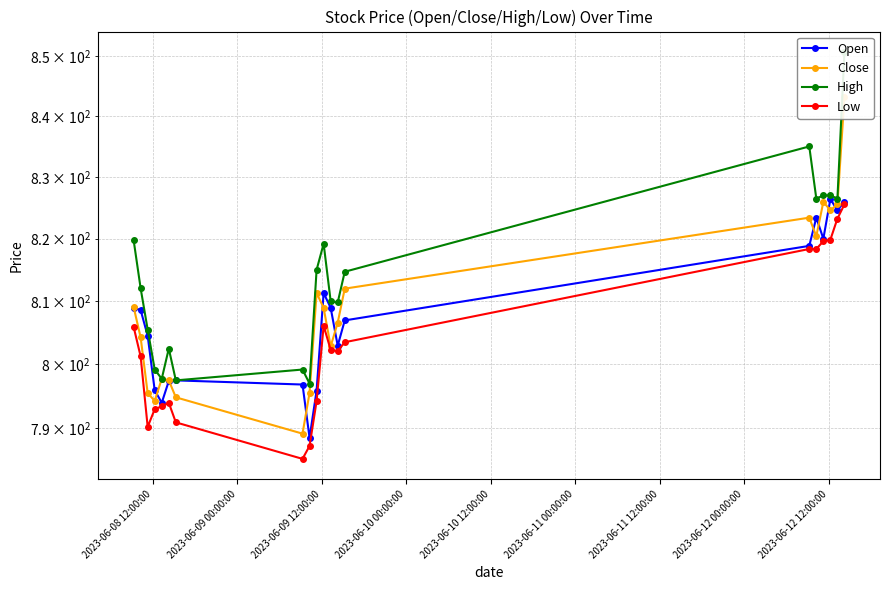

Reading left to right, transcribe all the data shown in this chart.

Open: 809.0	808.6	804.5	796.0	794.0	797.4	797.5	796.9	788.5	795.9	811.3	809.0	803.0	807.0	818.9	823.4	820.0	826.4	824.6	826.0
Close: 809.1	804.2	795.5	794.3	797.8	797.5	794.9	789.2	795.5	811.3	809.0	802.9	806.6	812.0	823.4	820.4	826.0	824.6	825.5	843.2
High: 819.8	812.0	805.5	799.2	797.8	802.5	797.5	799.2	797.0	815.0	819.2	810.0	809.8	814.7	835.0	826.5	827.0	827.0	826.5	850.6
Low: 806.0	801.2	790.2	793.0	793.5	794.0	791.0	785.3	787.3	794.2	806.1	802.3	802.1	803.5	818.4	818.4	819.6	819.9	823.2	825.5